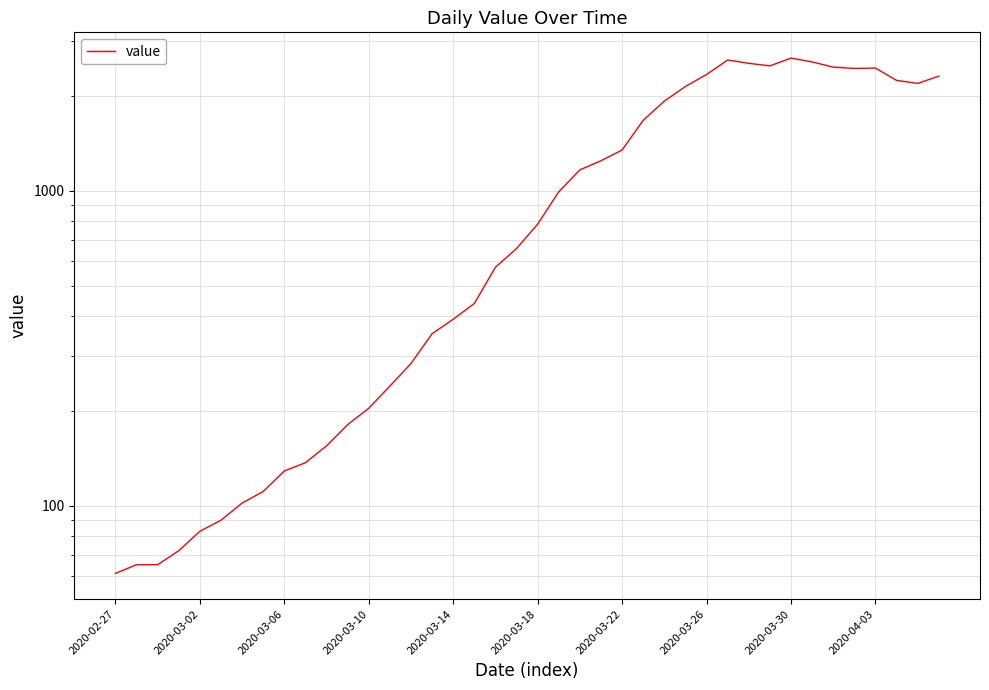

How many series are shown in this chart?

1